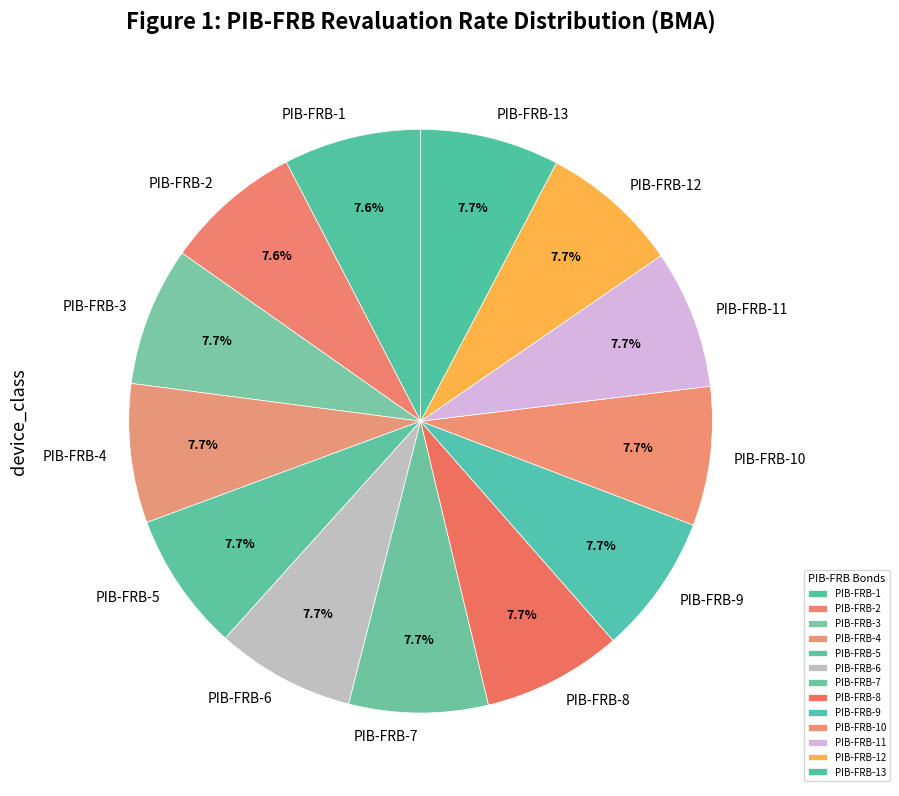

To the nearest percent, what portion does PIB-FRB-7 represent?

8%